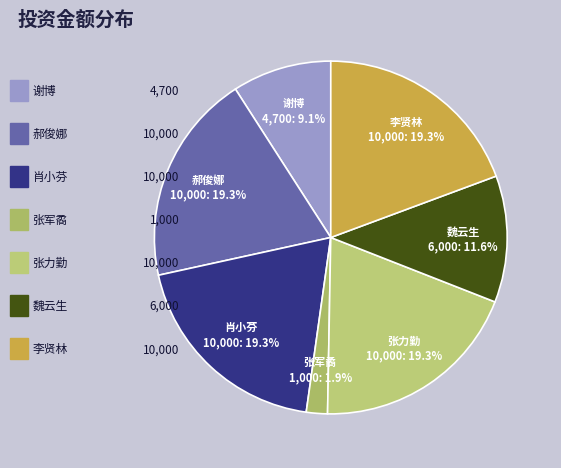

Do 李贤林 and 郝俊娜 together represent more than half of the pie?

No